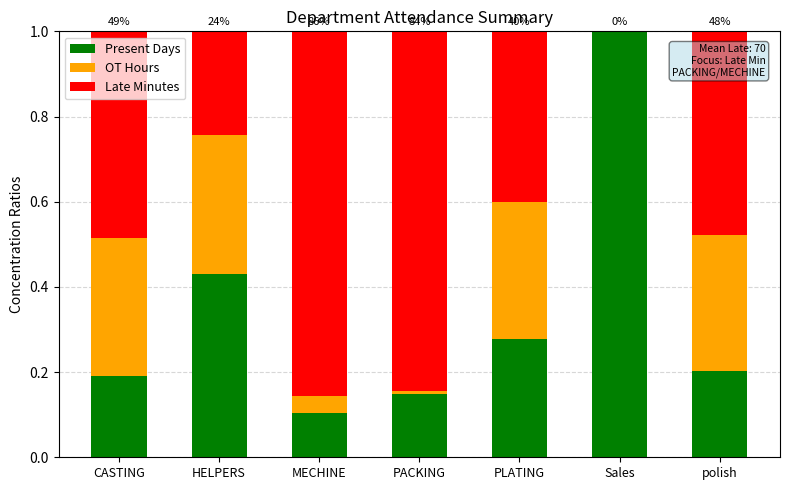

What is the total value across all series at Sales?

1.0